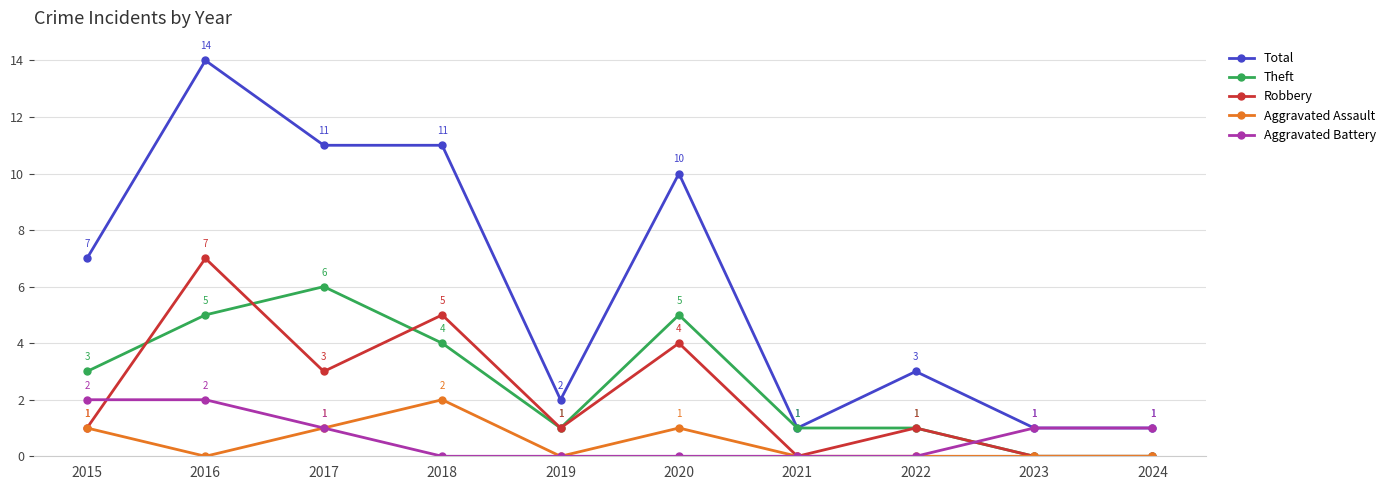

What is the value of the Aggravated Assault point at the 4th from the left?

2